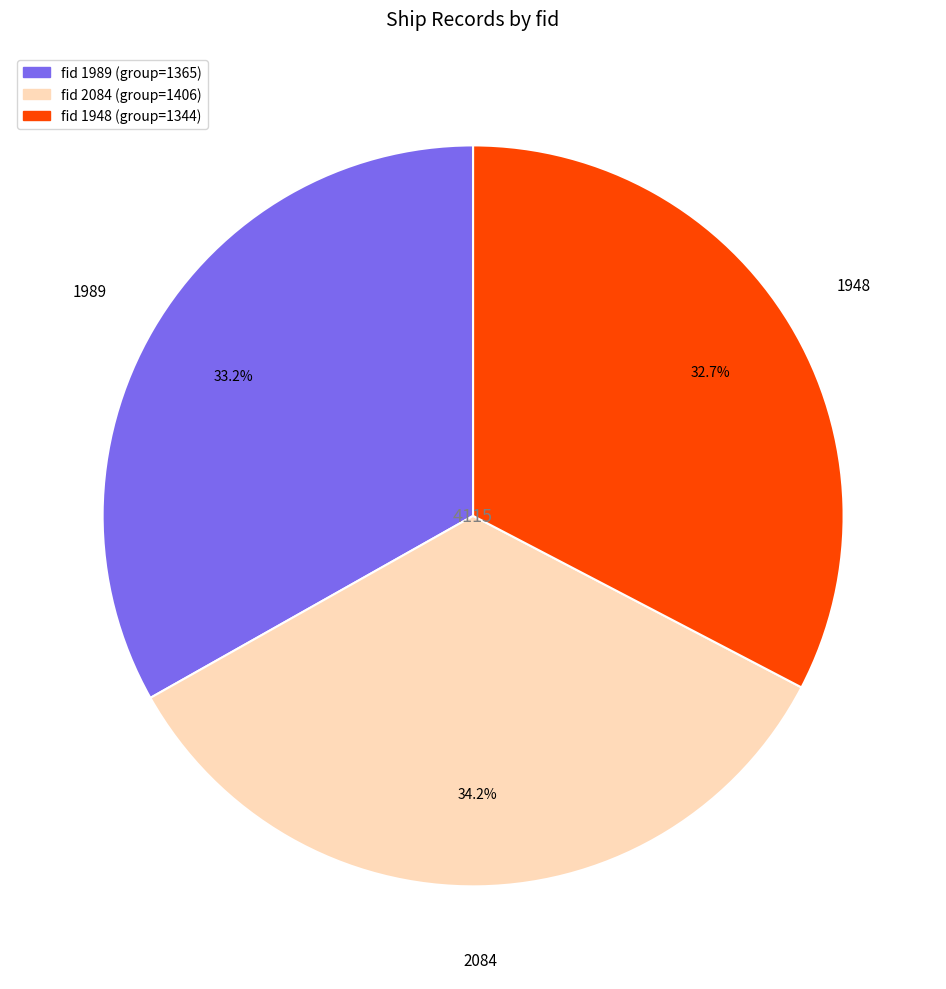

Does any single category account for the majority?

No